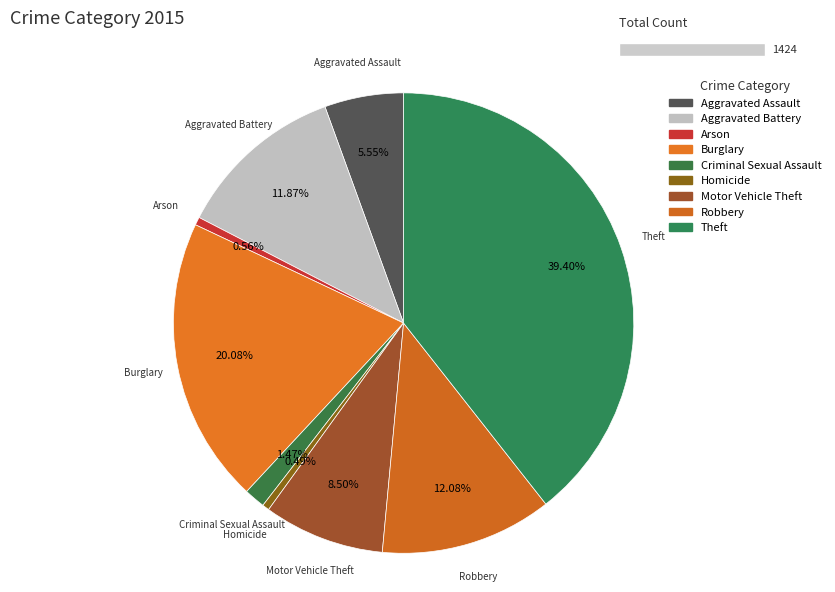

Is Aggravated Assault the majority of the pie?

No